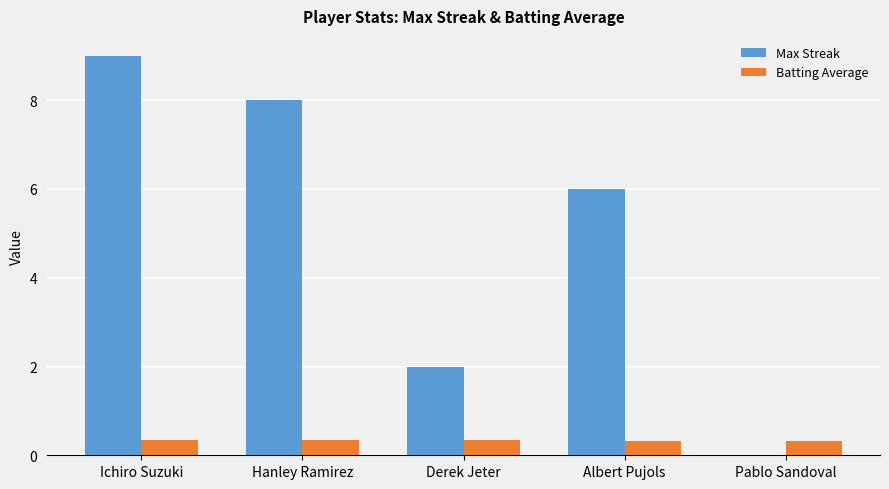

Which category has the highest value in the Max Streak series?

Ichiro Suzuki